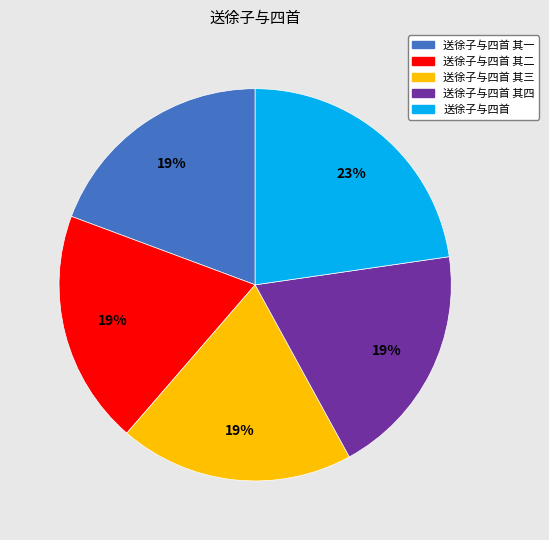

To the nearest percent, what is the average slice percentage?

20%